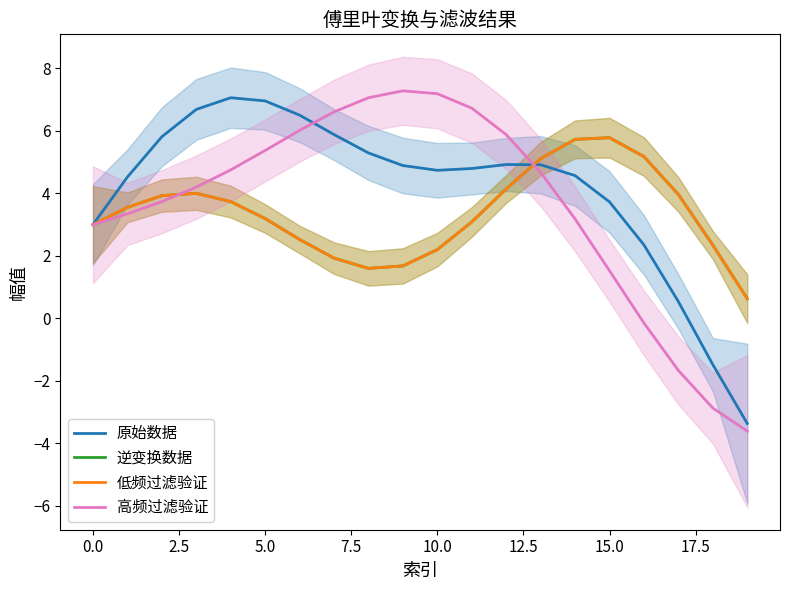

What is the difference between the highest and lowest values at 19?

4.2